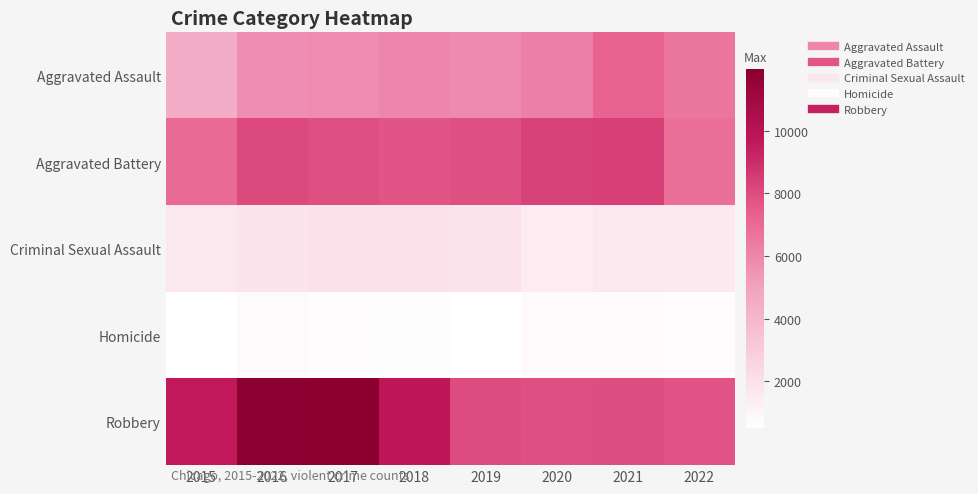

Between 2018 and 2020, which is larger?

2020